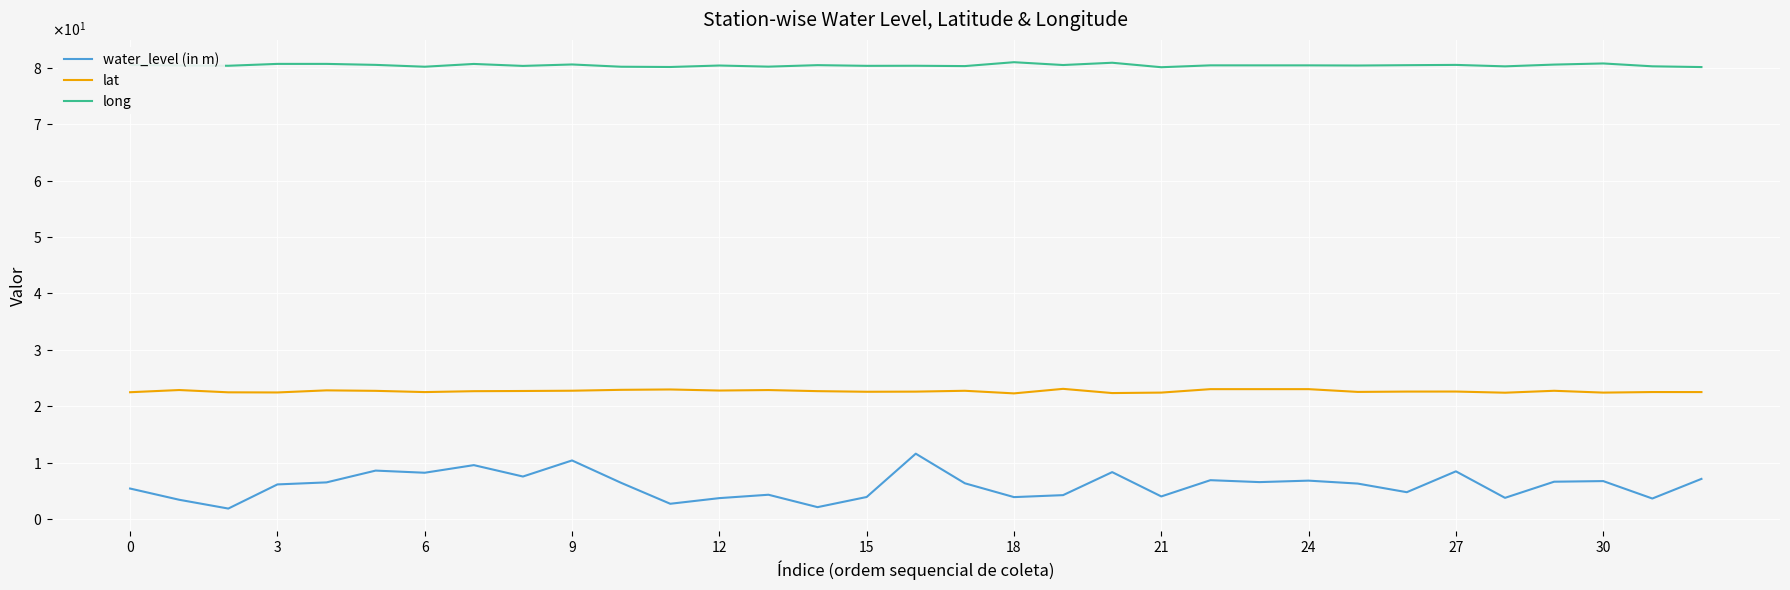

Is this an area chart (filled region under the line)?

No